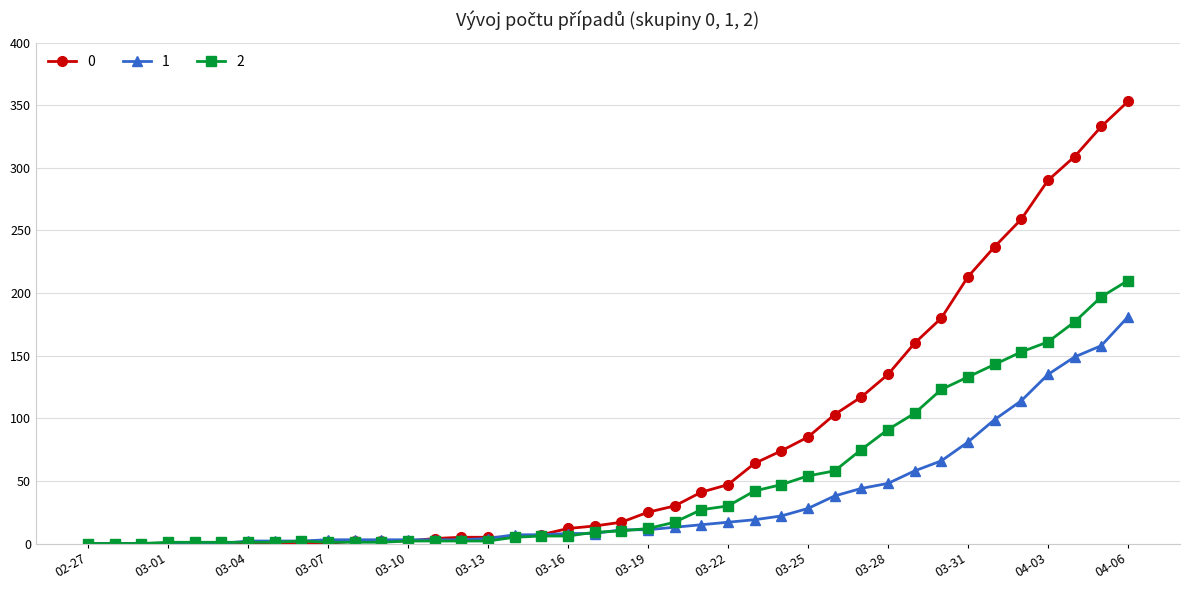

What is the greatest value displayed?

353